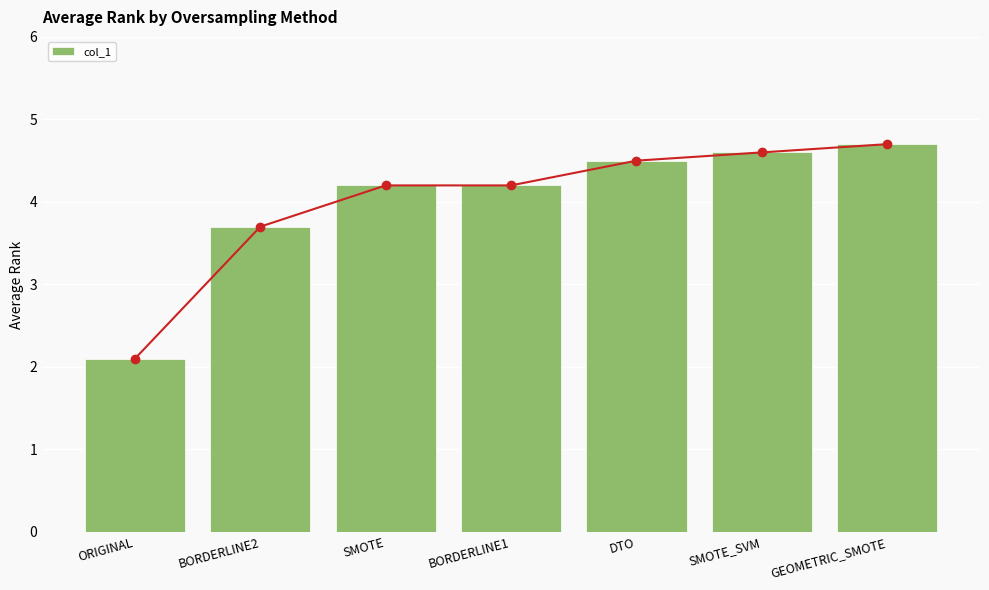

List the labels in order of value, largest first.

GEOMETRIC_SMOTE, SMOTE_SVM, DTO, SMOTE, BORDERLINE1, BORDERLINE2, ORIGINAL